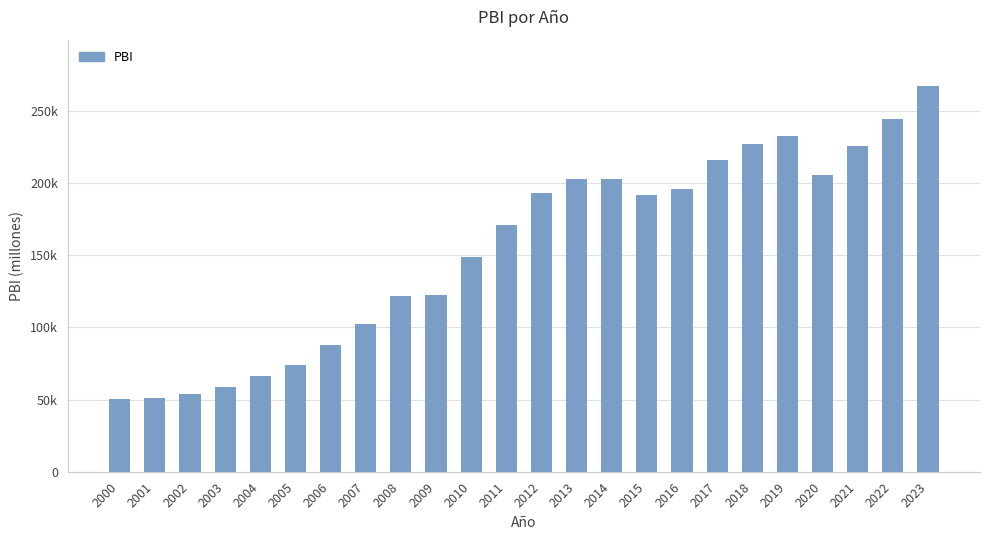

The chart shows a value of 111543.1 at 2005. True or false?

False